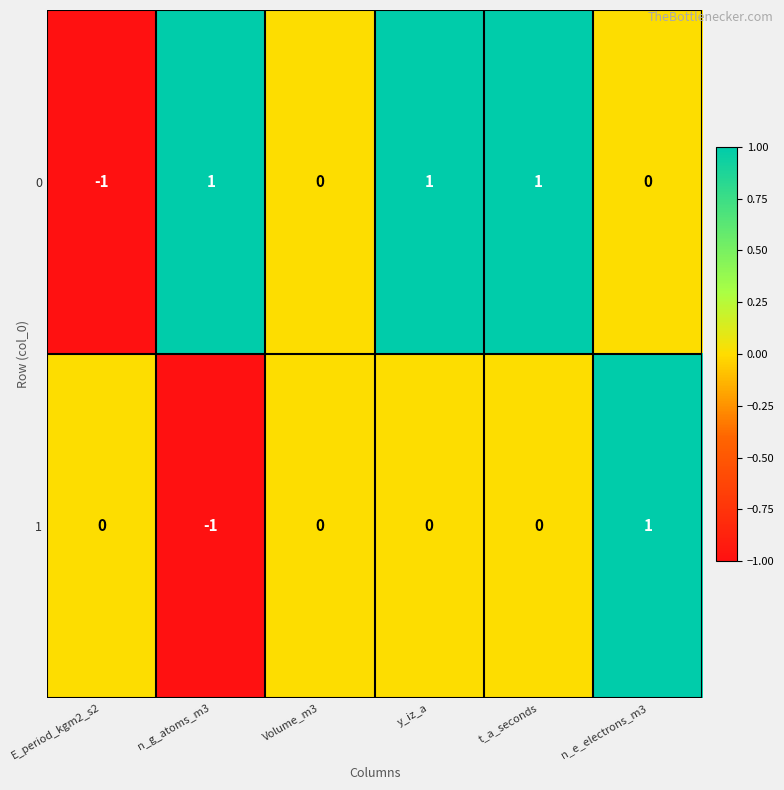

What is the difference between the highest and lowest values at t_a_seconds?

1